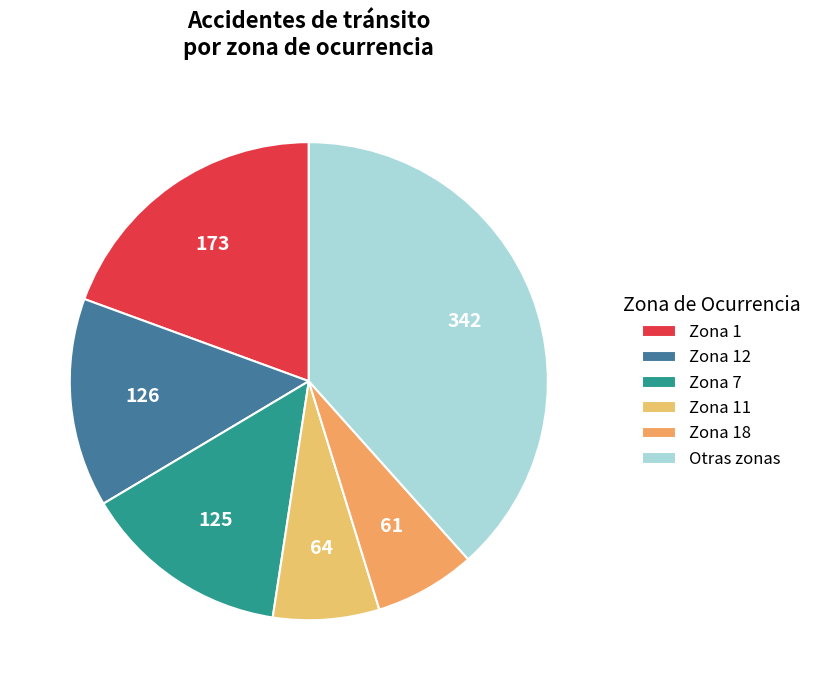

Count the number of slices in the pie.

6